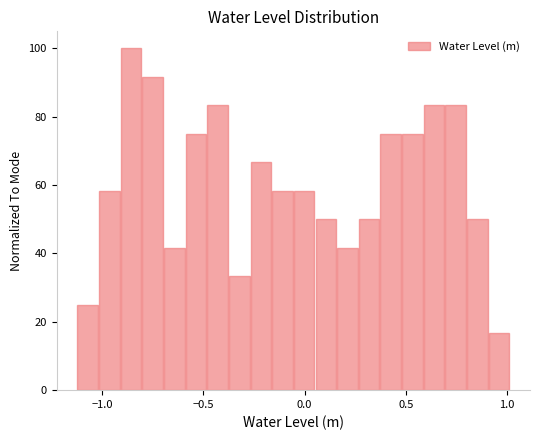

Around what value on the x-axis is the tallest bar? Give the approximate position of its centre, as read against the axis.

-0.85